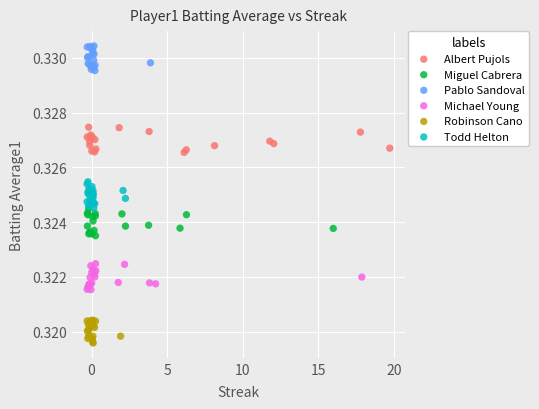

Which series contains the lowest Y value?

Robinson Cano